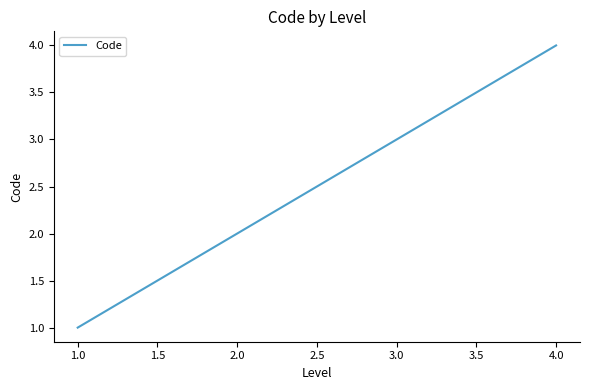

List the labels in order of value, largest first.

4.0, 3.0, 2.0, 1.0